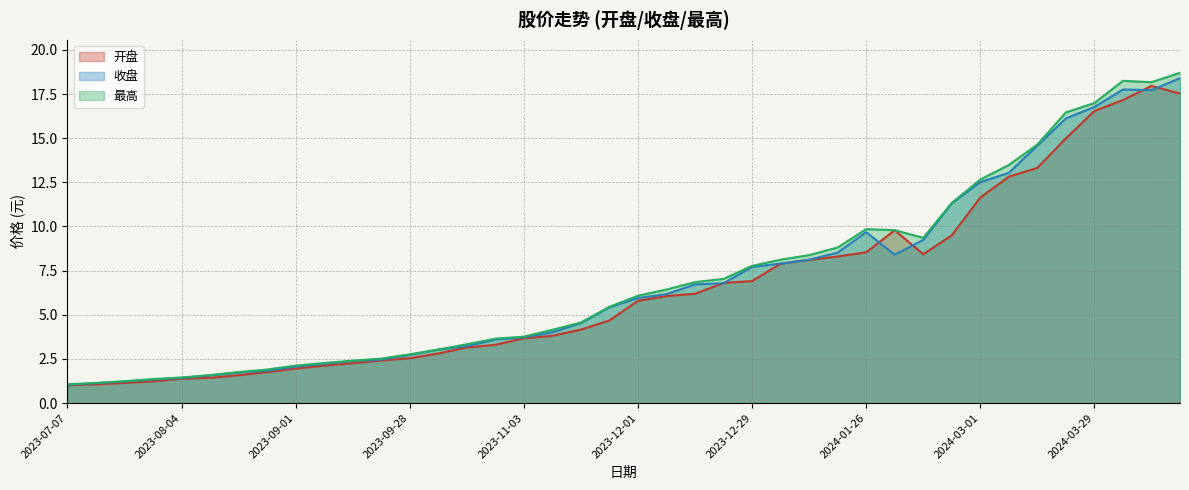

Which category has the lowest value in the 开盘 series?

2023-07-07